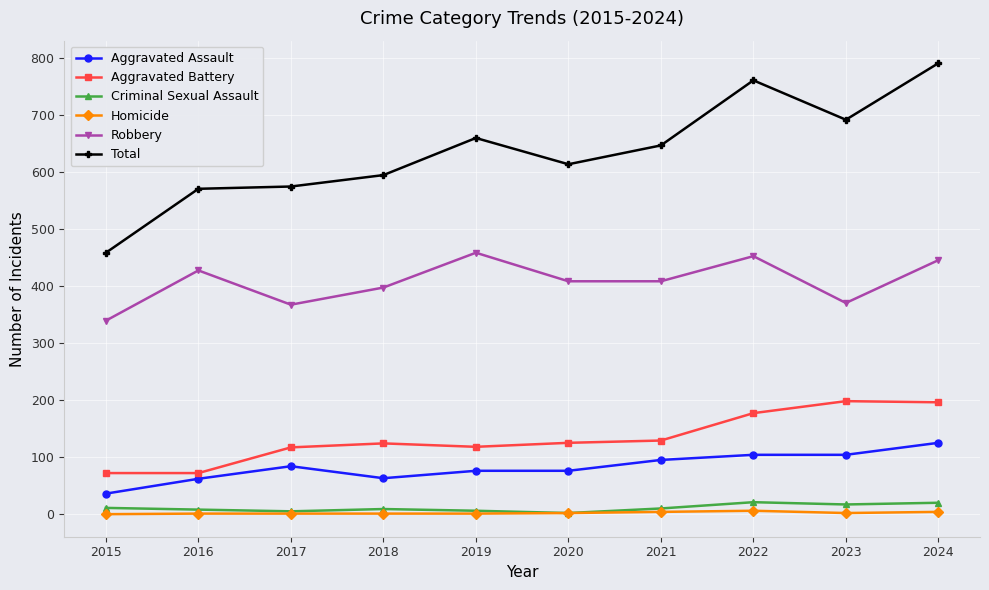

Is it true that Robbery equals 458 at 2019?

True